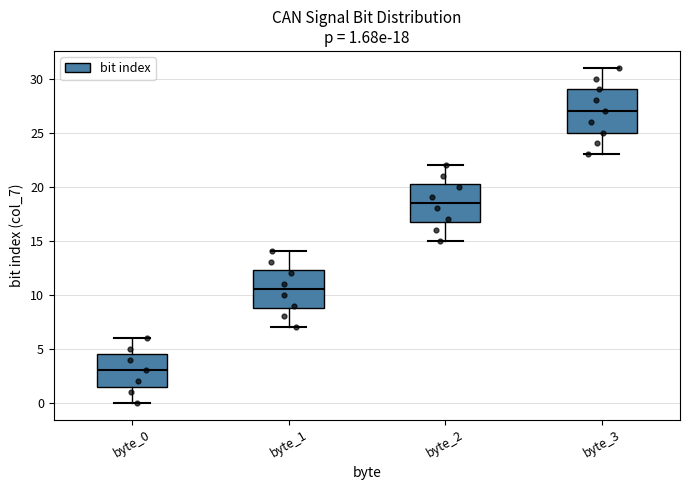

Which box has the lowest median line?

byte_0